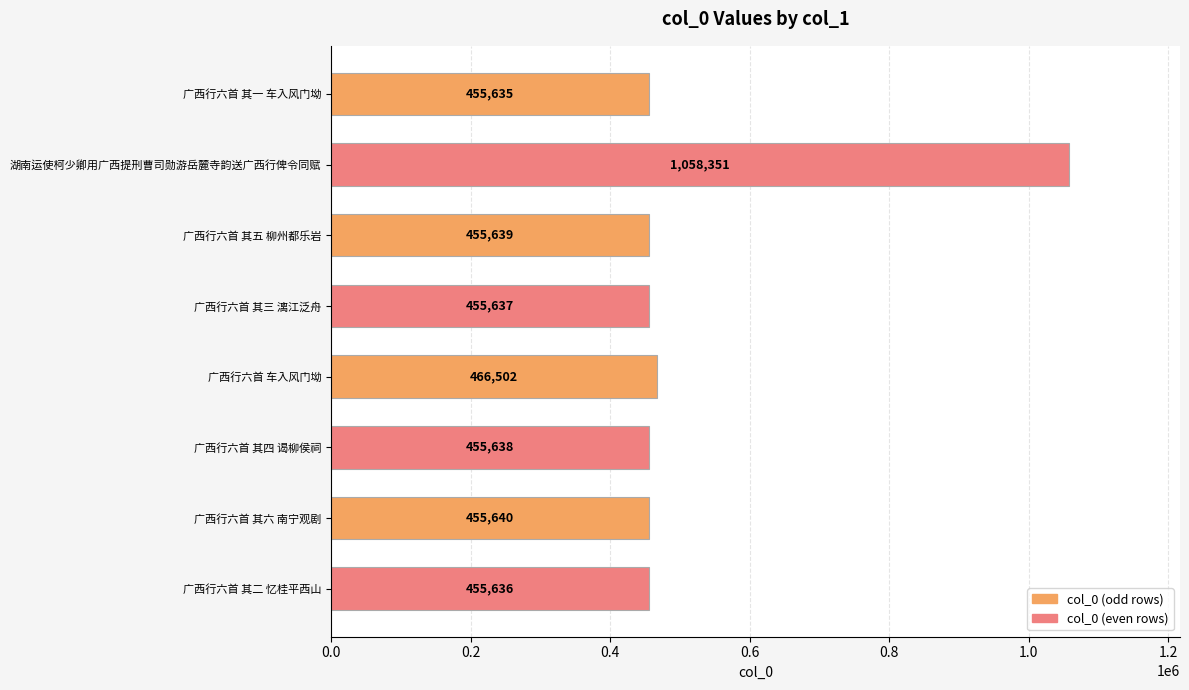

The value at 湖南运使柯少卿用广西提刑曹司勋游岳麓寺韵送广西行俾令同赋 is 1646248. True or false?

False